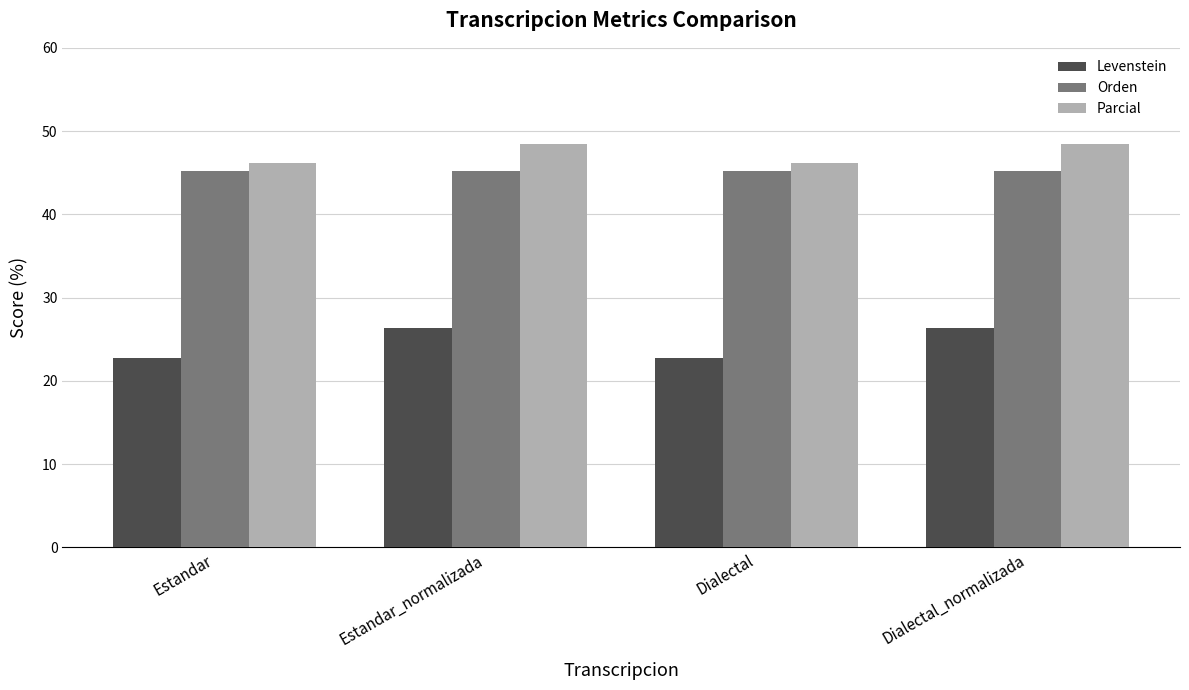

What is the smallest value displayed?

22.7